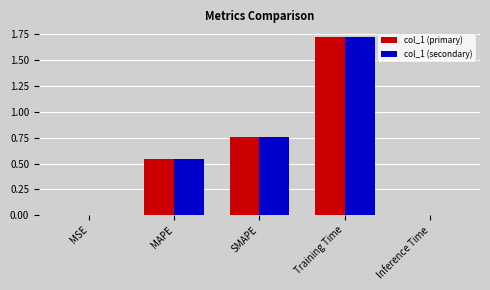

What is the total value across all series at Training Time?

3.4